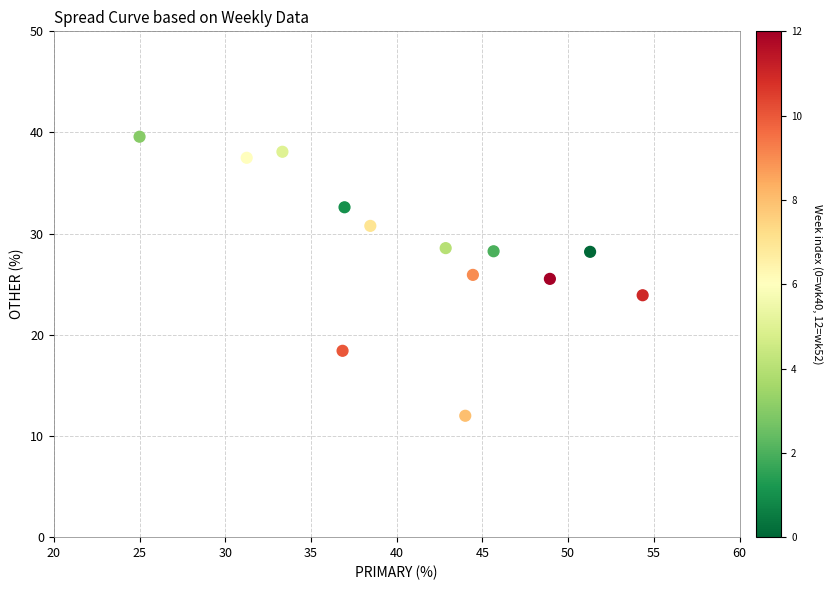

What is the range of X values (max minus min)?

29.3